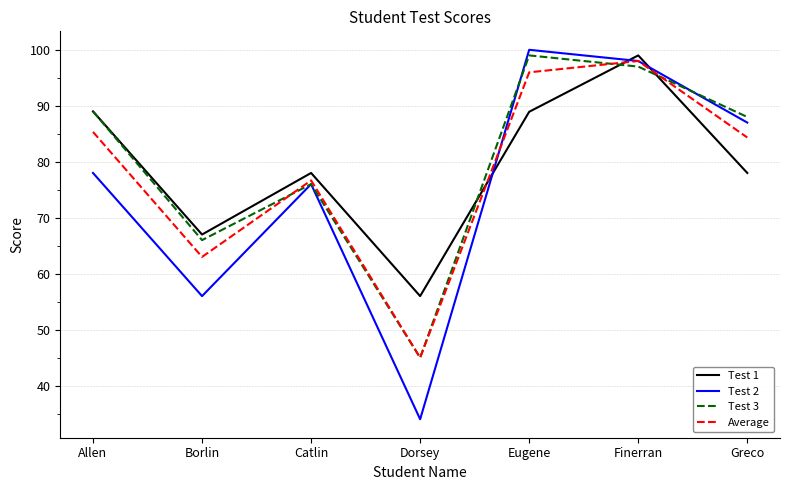

The Test 2 series shows 78.0 at Allen. True or false?

True